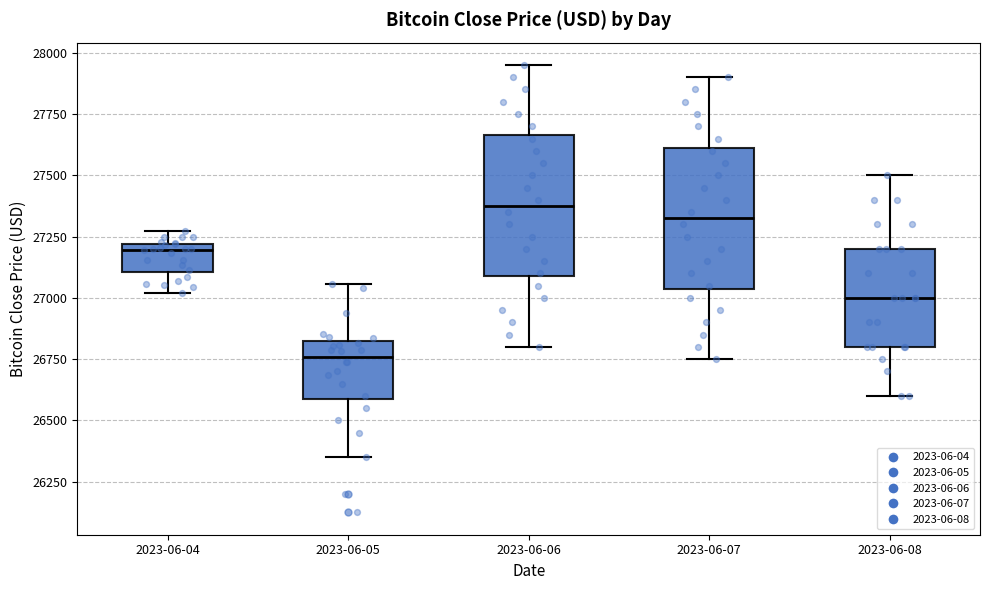

Which box's median line is the lowest?

2023-06-05